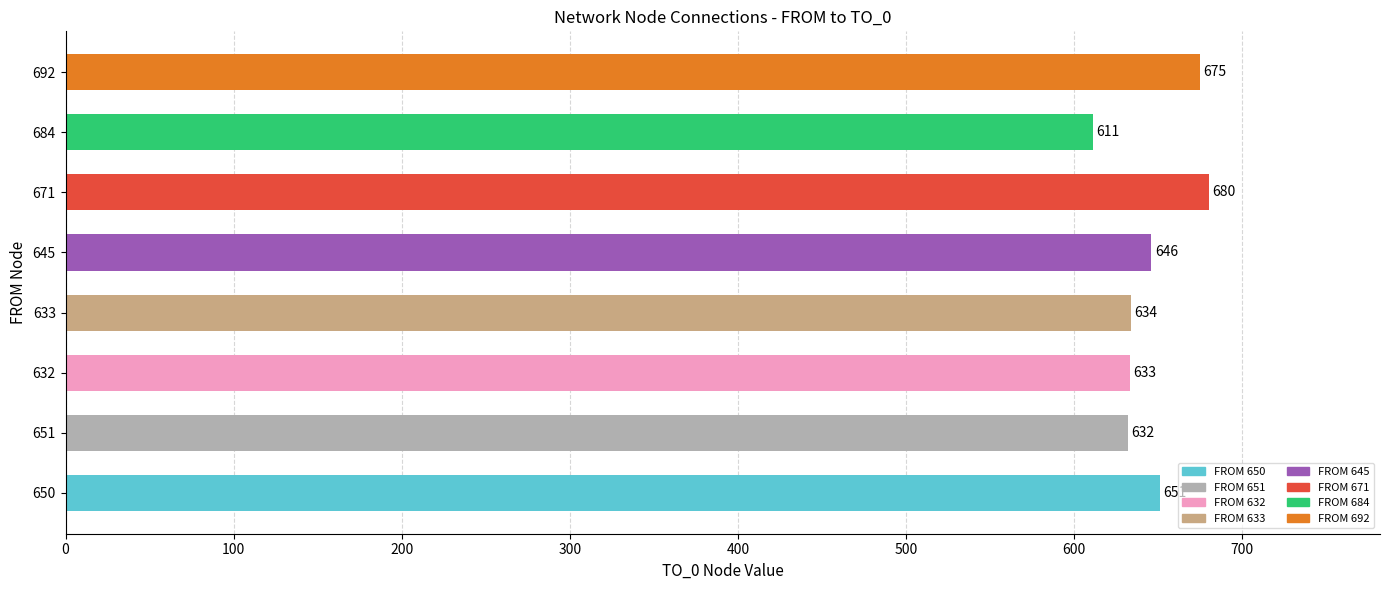

True or false: the data shows 646 at 645.

True